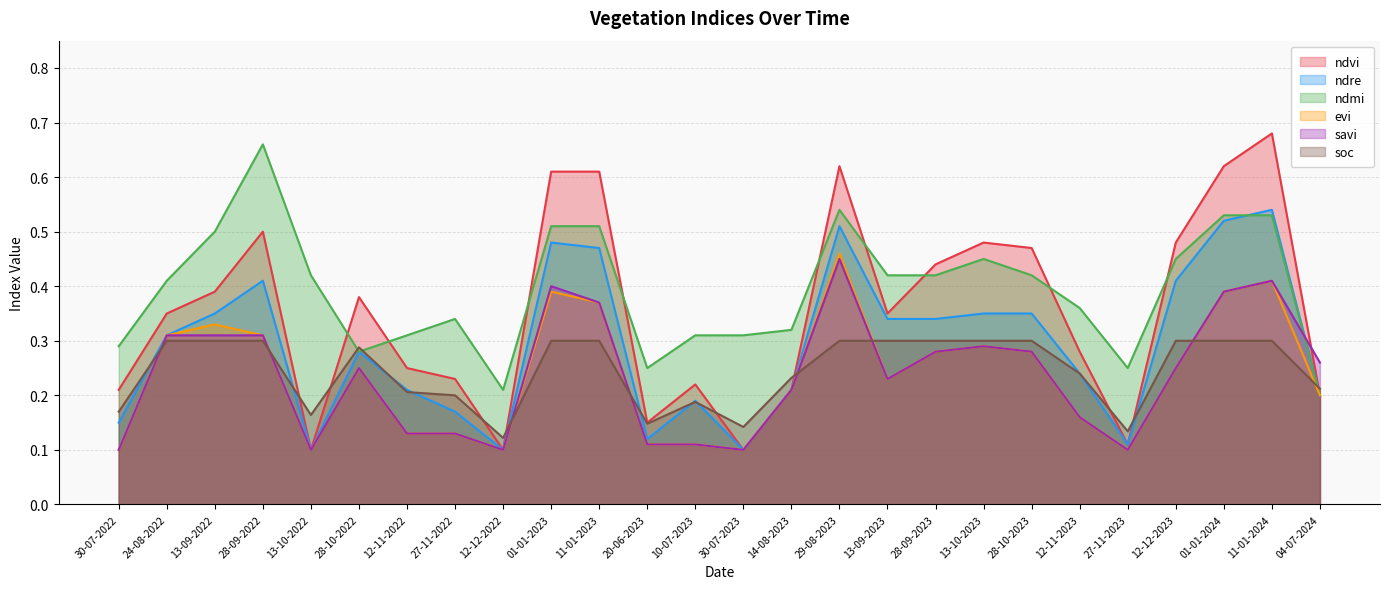

In soc, how many points are higher than both neighbors (excluding endpoints)?

2